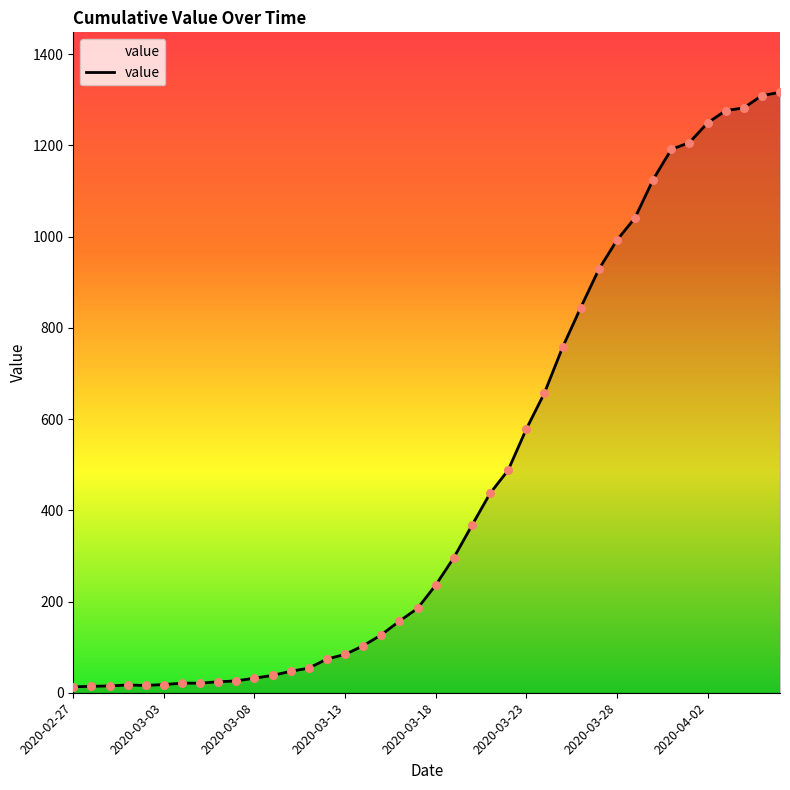

What is the greatest value displayed?

1316